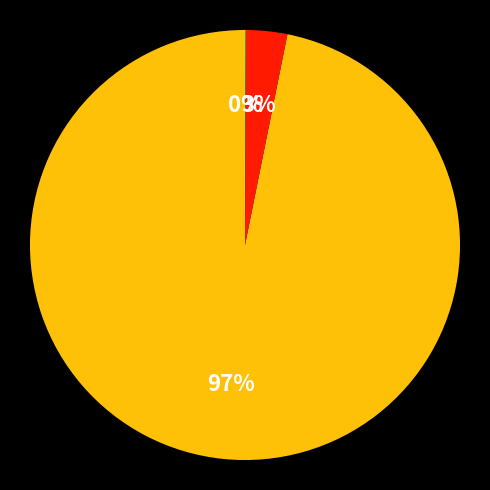

Is there a majority slice in this chart?

Yes